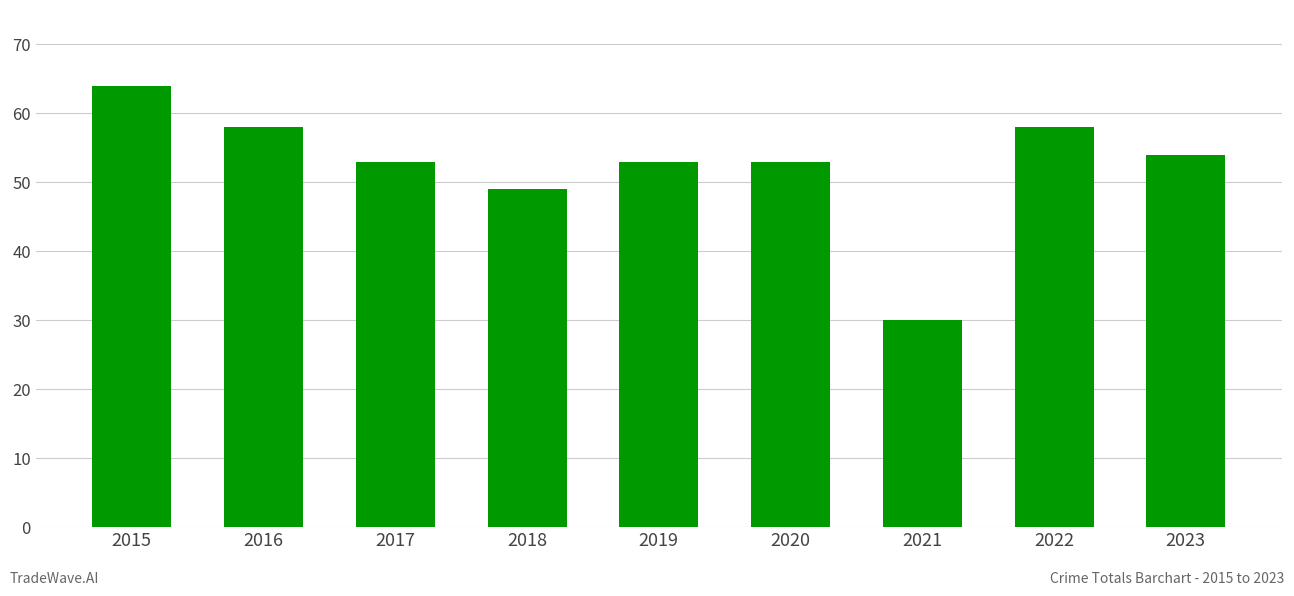

What is the ratio of the value at 2020 to the value at 2019?

1.0